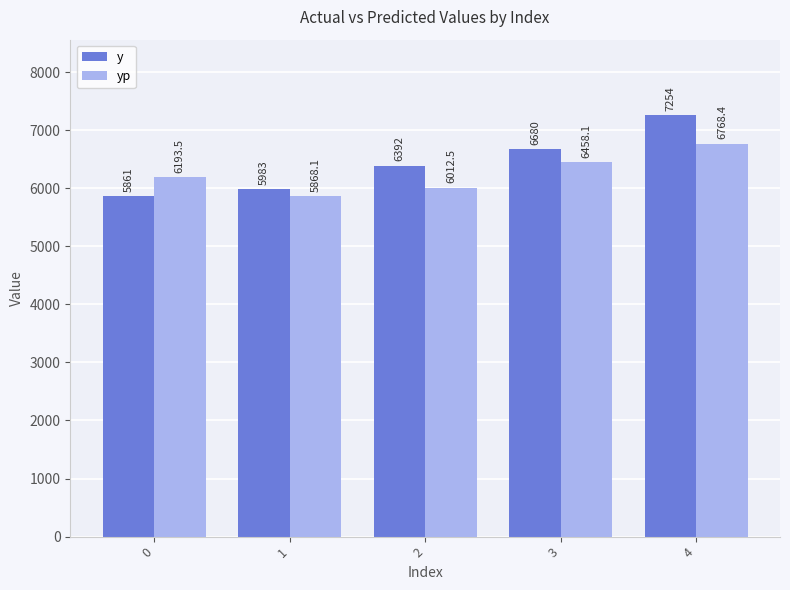

Rank the categories by y value from highest to lowest.

4, 3, 2, 1, 0